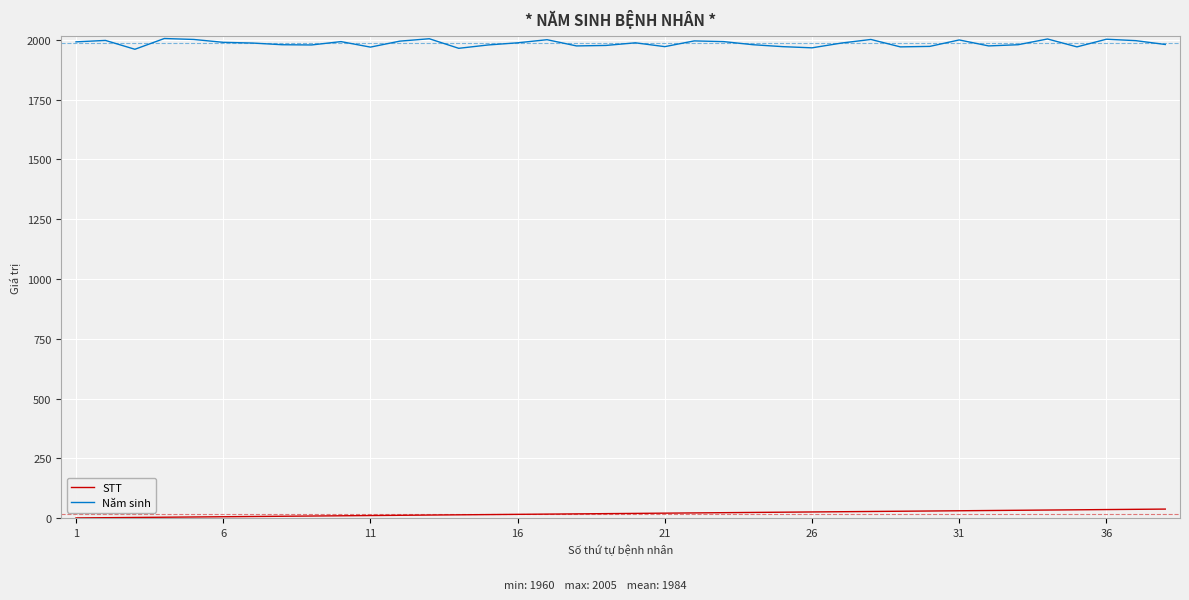

Does the chart have visible grid lines?

Yes